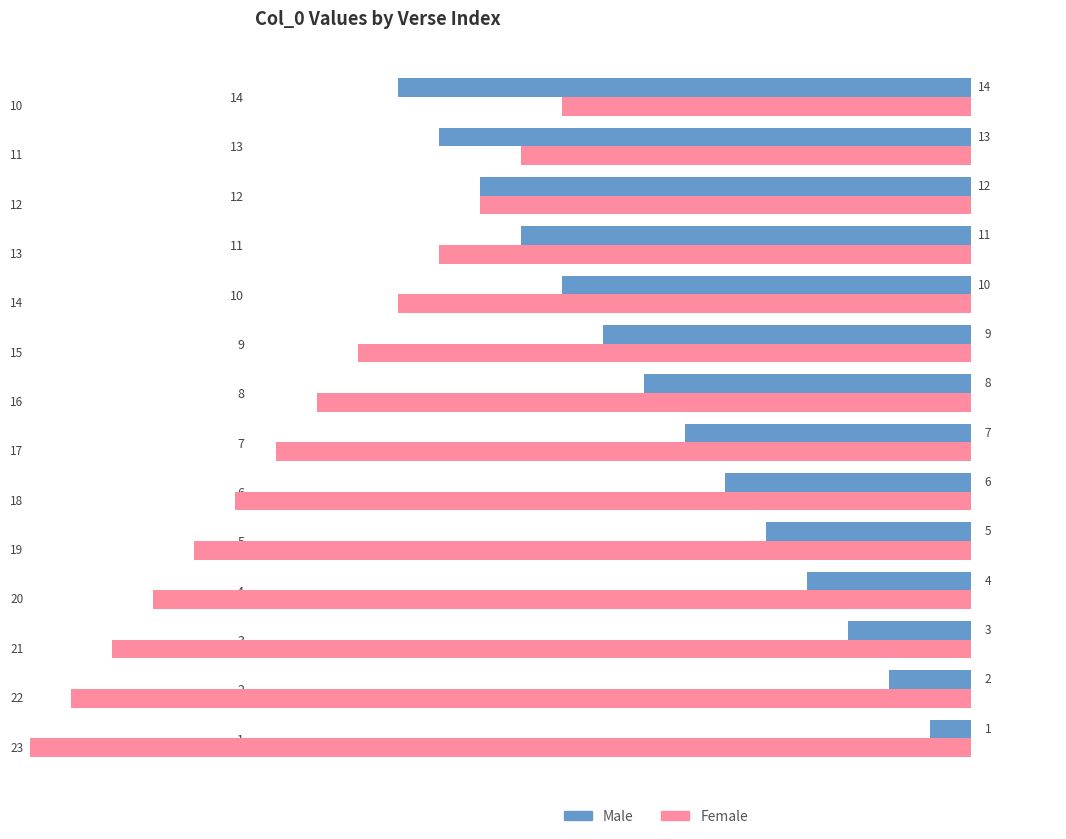

What is the value of the Female bar at the 14th from the left?

10